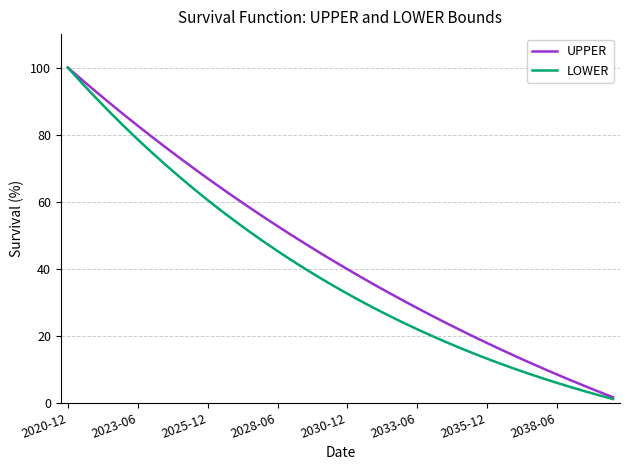

What is the lowest value of the UPPER series?

1.6